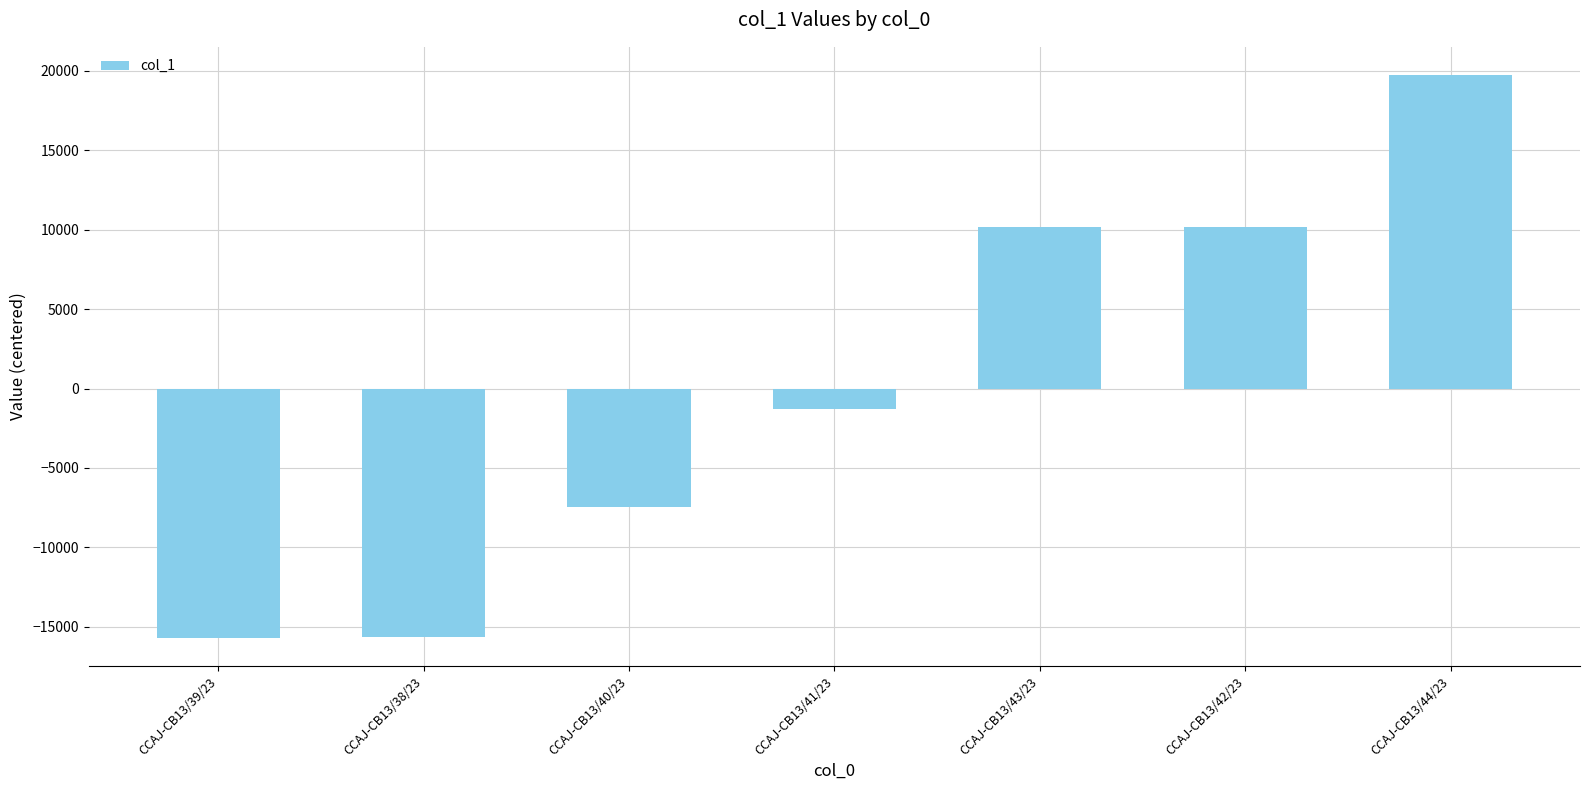

How many series are shown in this chart?

1